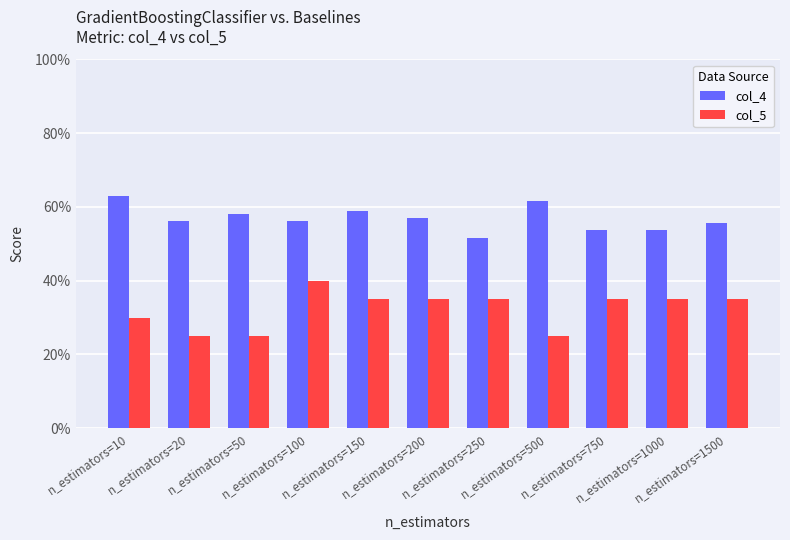

At n_estimators=150, list the series in order from largest to smallest.

col_4, col_5